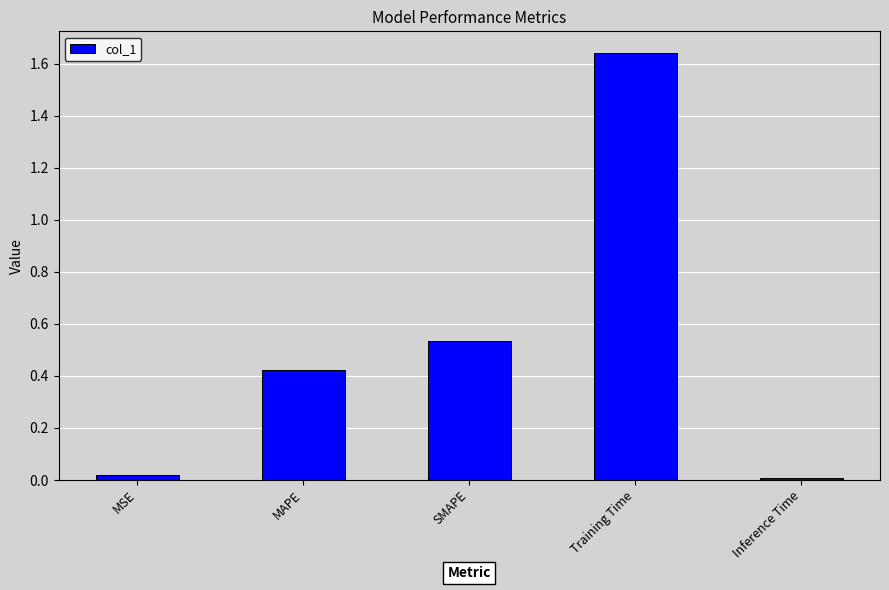

The value at MSE is 0.0. True or false?

True